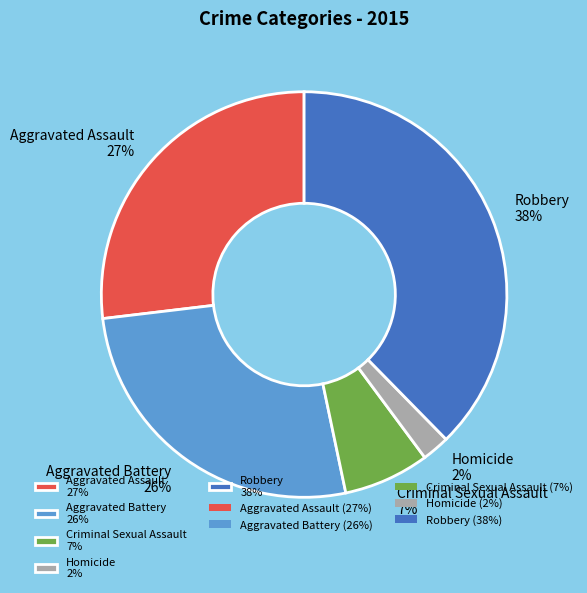

To the nearest percent, what portion does Aggravated Battery represent?

26%